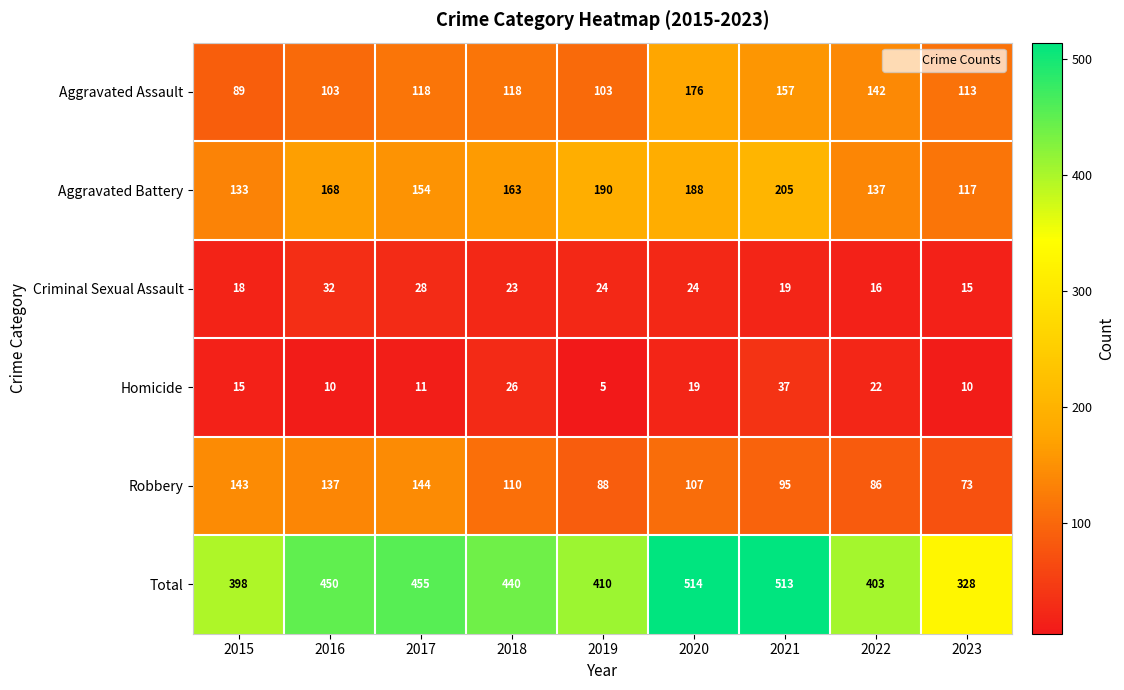

How many values in the Criminal Sexual Assault series are below 23?

4